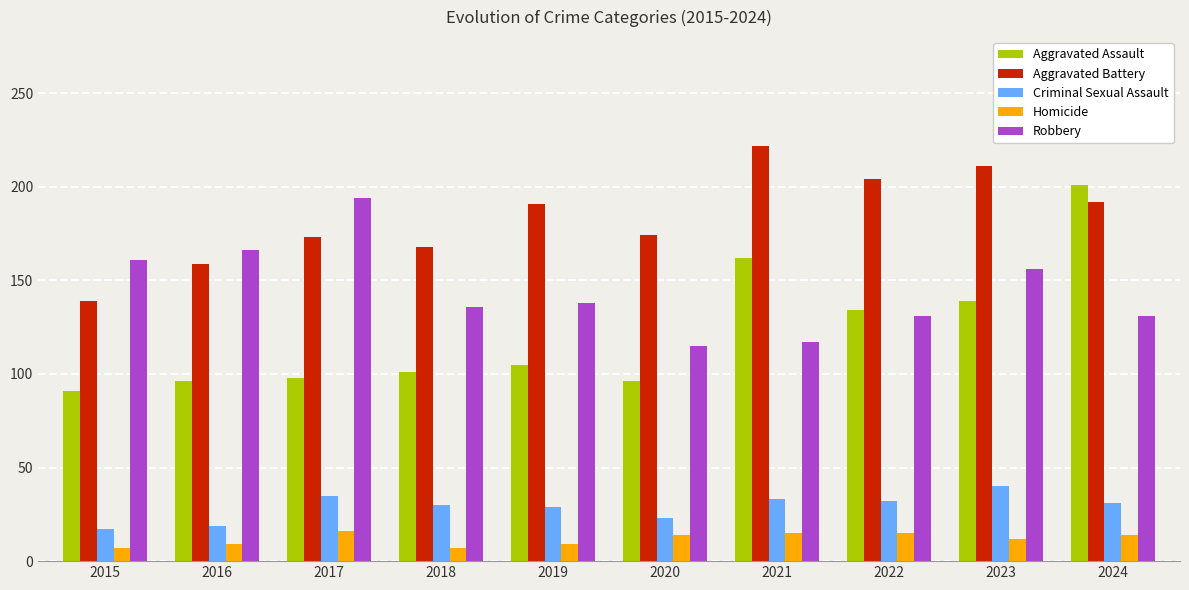

Are the bars horizontal?

No